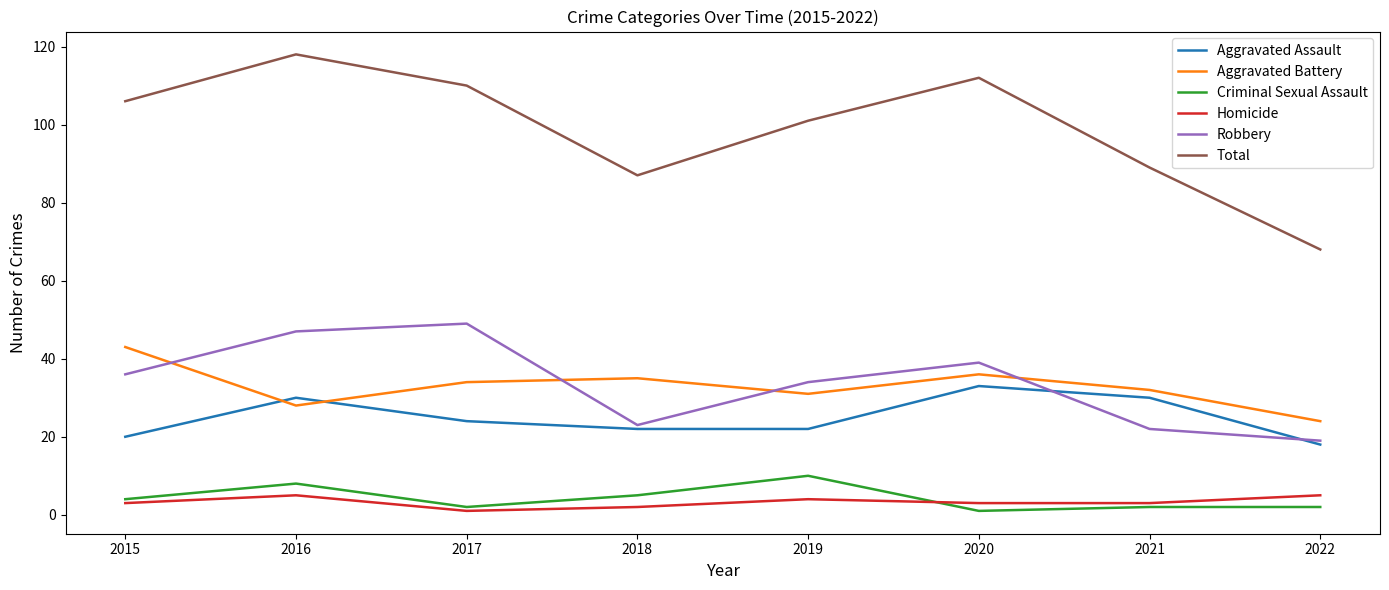

At which label is Robbery closest to 34?

2019